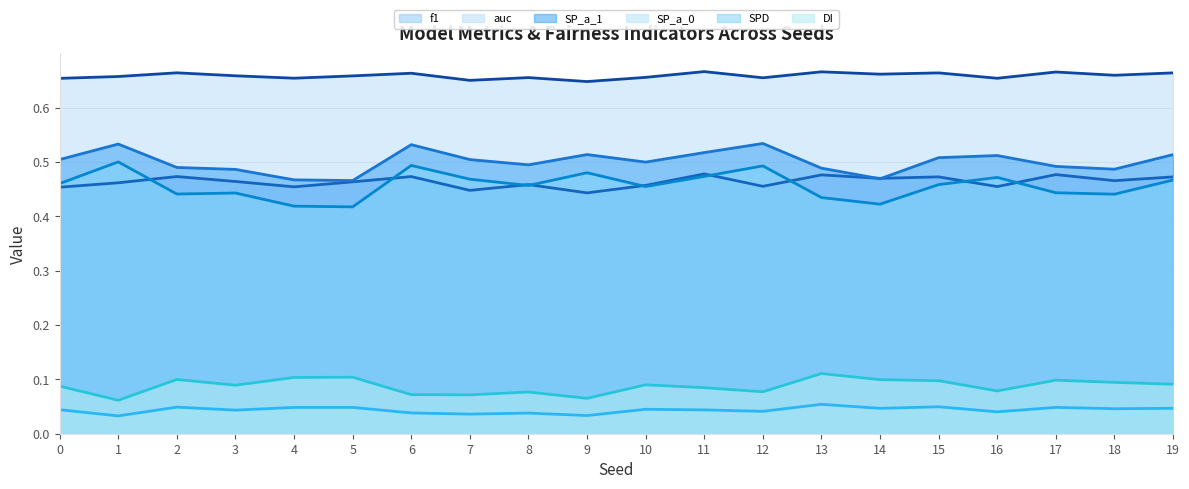

True or false: SPD (line) and SP_a_0 (line) cross at least once.

False